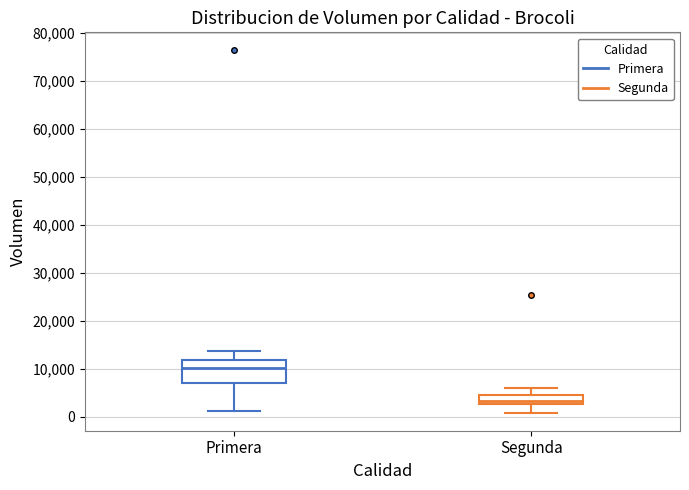

Where does the lower whisker of the box for Segunda end on the y-axis? The values are not printed on the chart, so give them approximately, as read against the axis.

1000